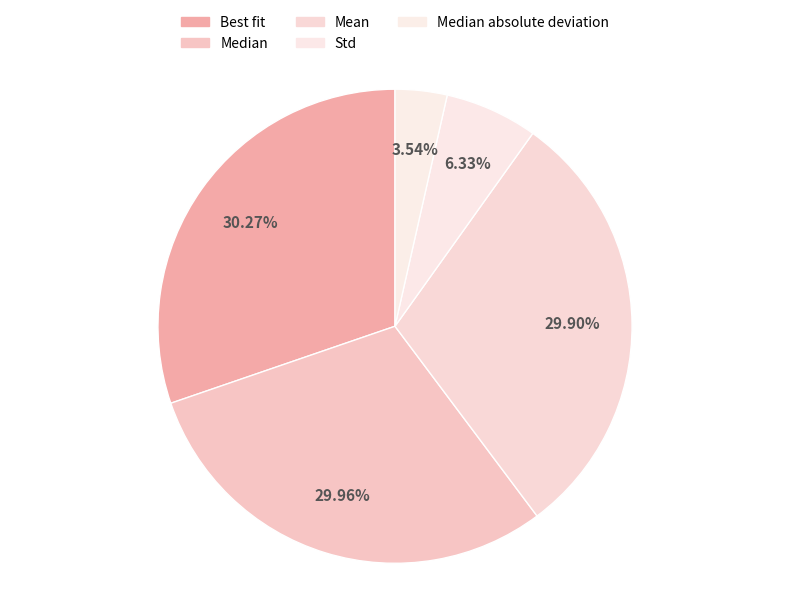

Does any single category account for the majority?

No